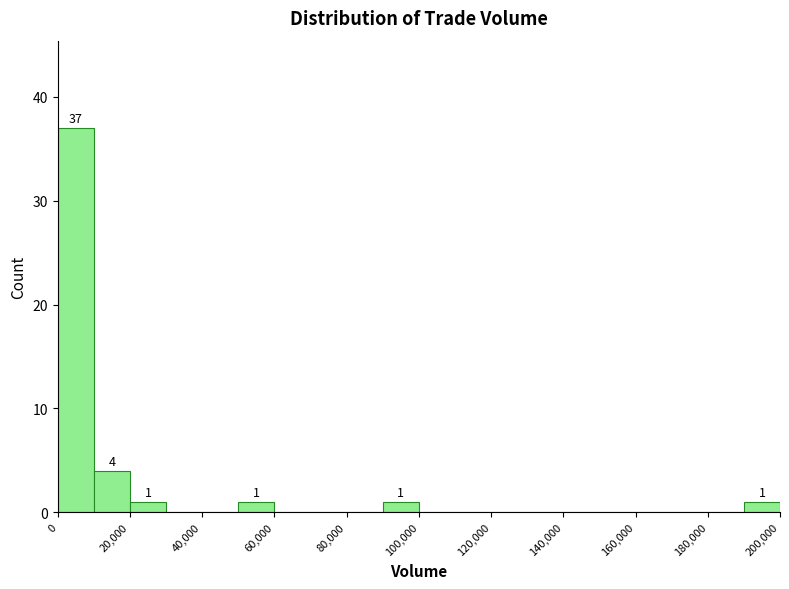

Over which range of the x-axis is the bar tallest?

0 to 10000